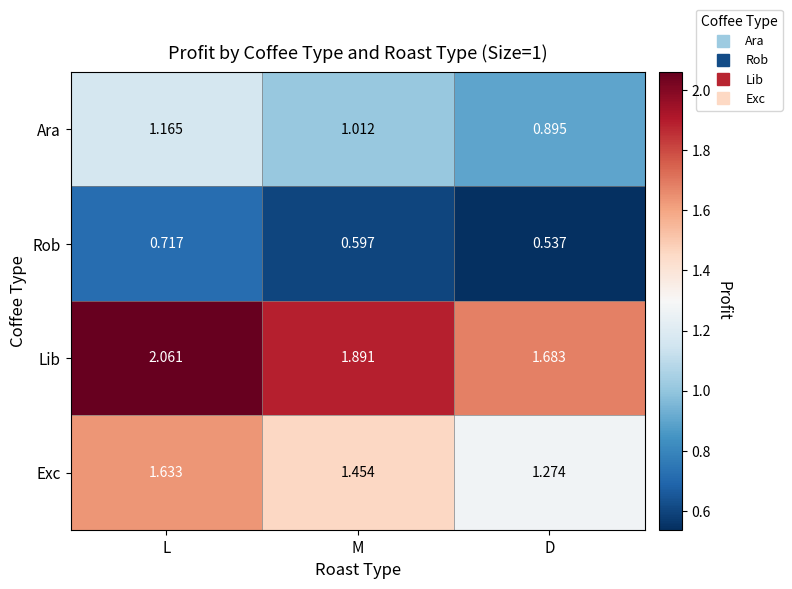

At which category is the sum across all series the highest?

L